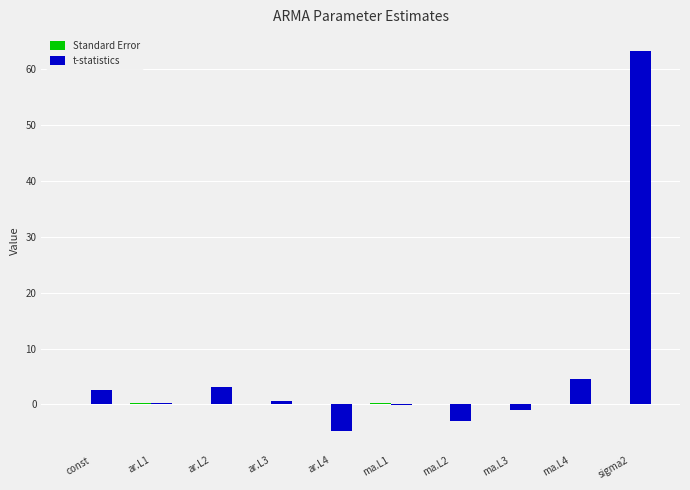

Which label corresponds to the largest value in the chart?

sigma2